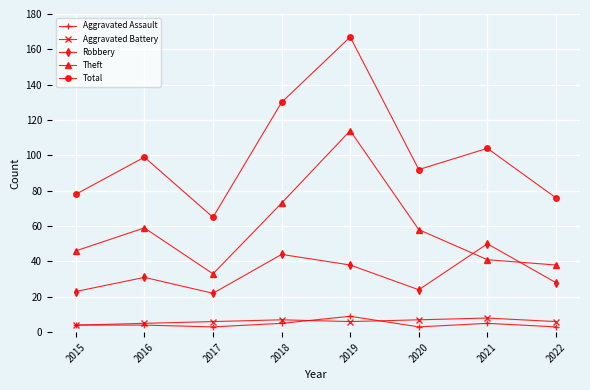

What value does the Aggravated Battery series have at 2017?

6